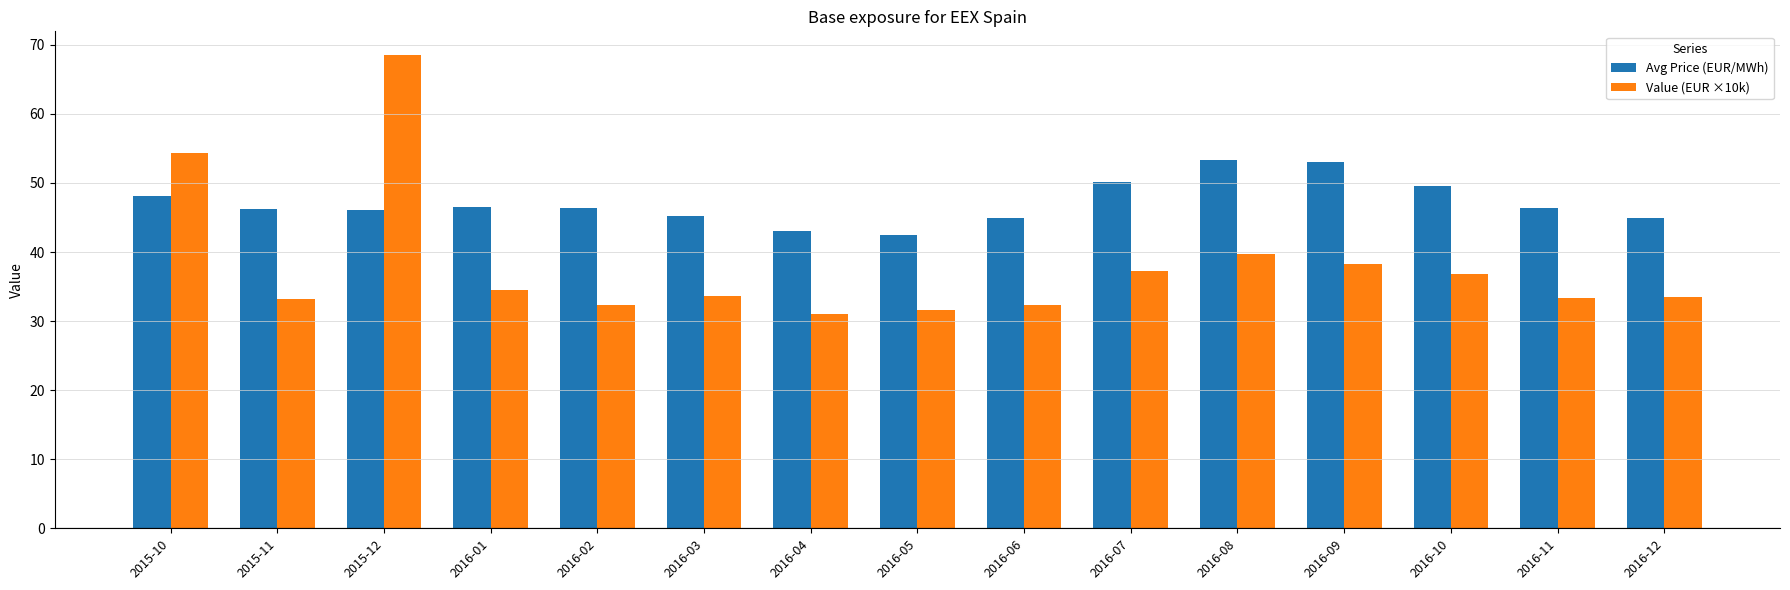

At 2015-10, list the series in order from largest to smallest.

Value (EUR ×10k), Avg Price (EUR/MWh)